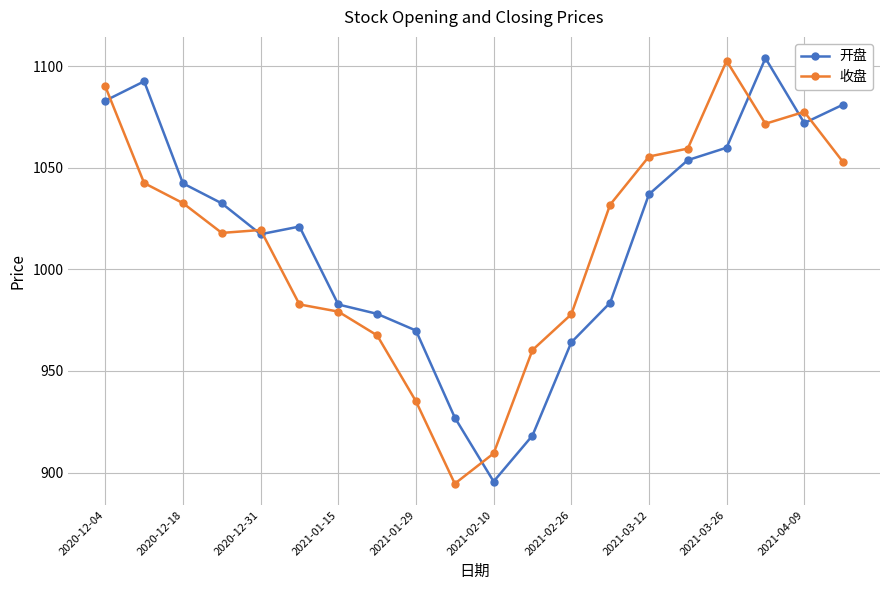

What is the value of the 收盘 point at the 10th from the left?

894.5